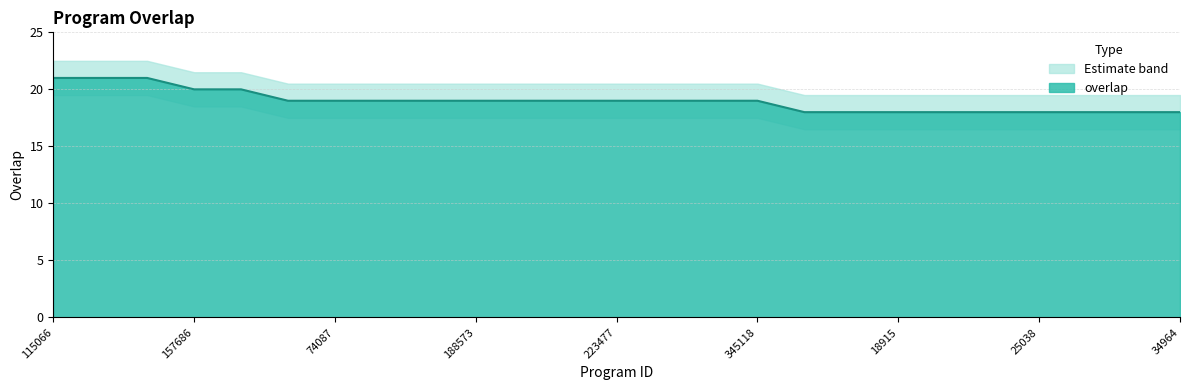

What is the change in value from 115066 to 13588?

-3